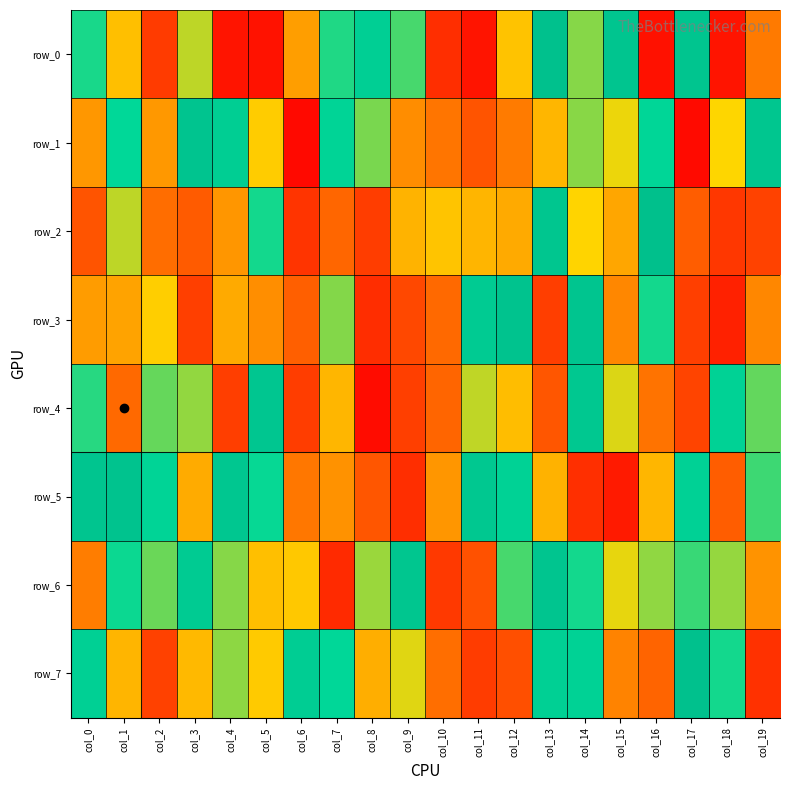

Which series has the largest total across all categories?

row_6